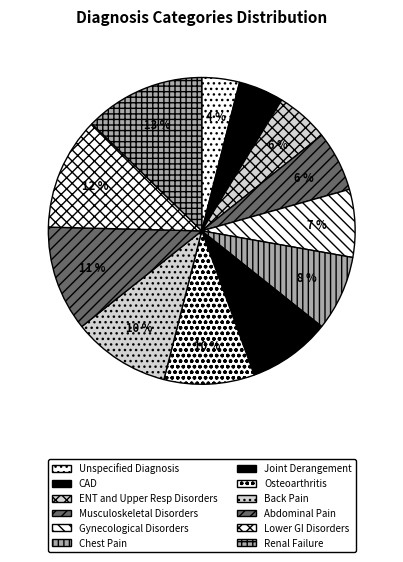

Does Back Pain represent more than half of the total?

No